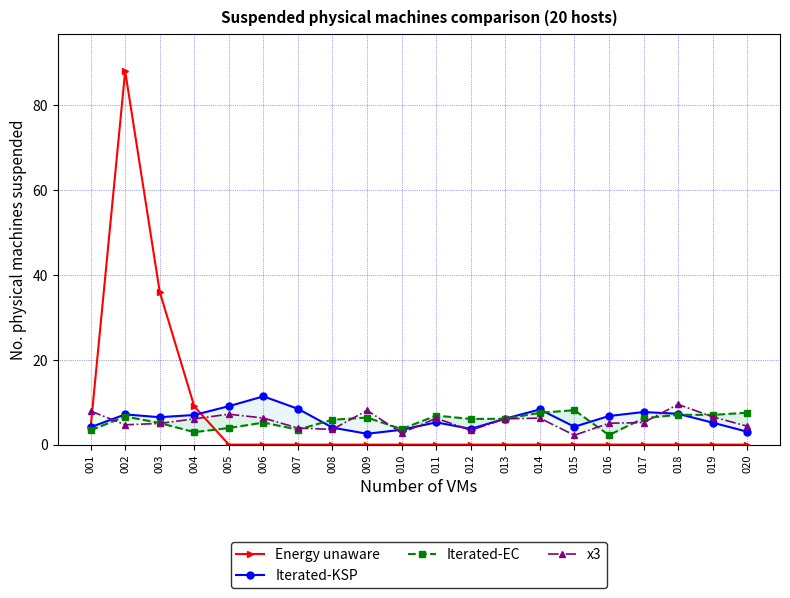

Which series has the widest spread of values?

Energy unaware